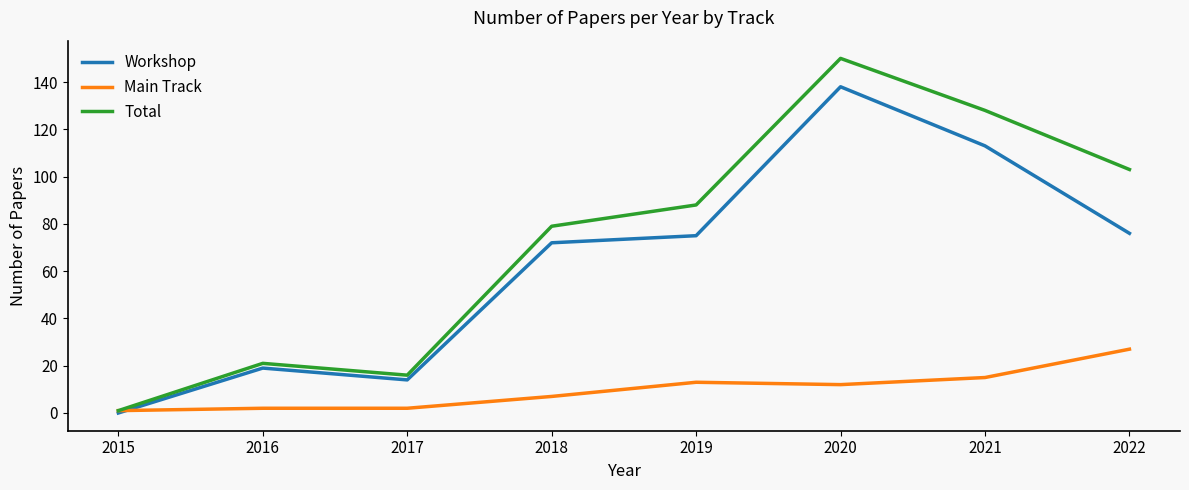

What is the approximate value of Total at 2019?

88